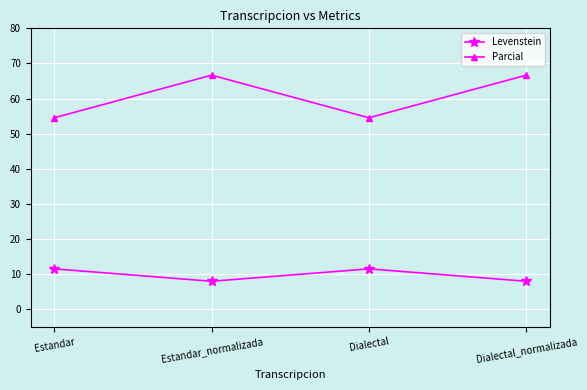

What is the greatest value displayed?

66.7